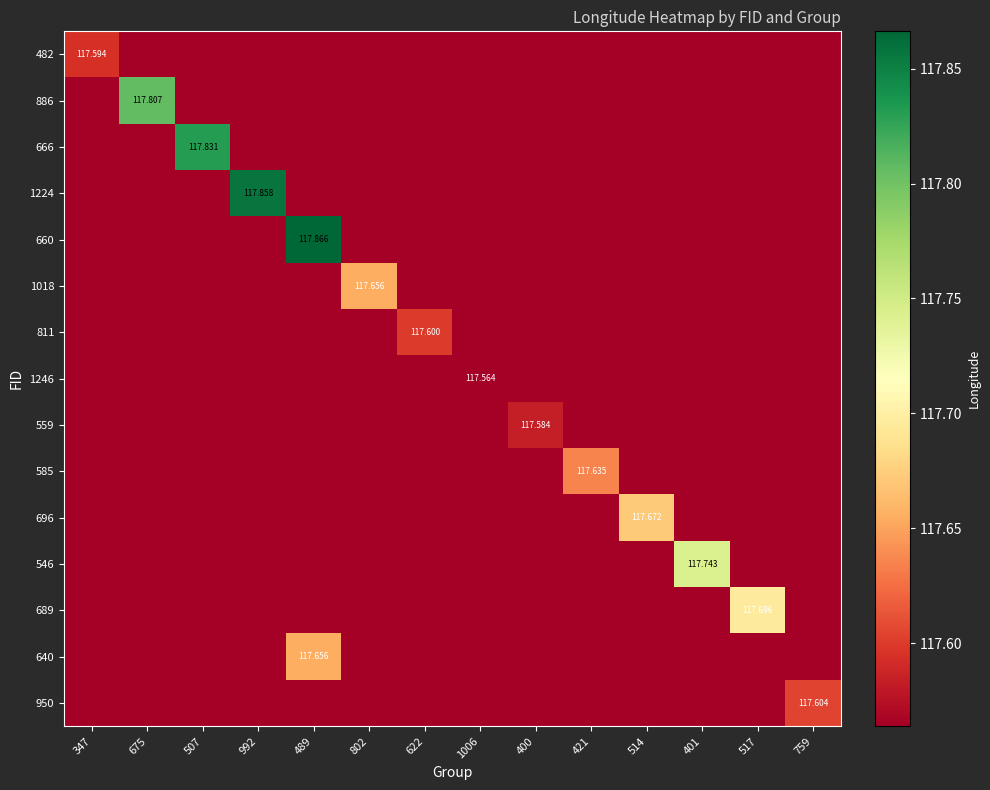

What is the sum of the 950 values at 401 and 514?

235.1